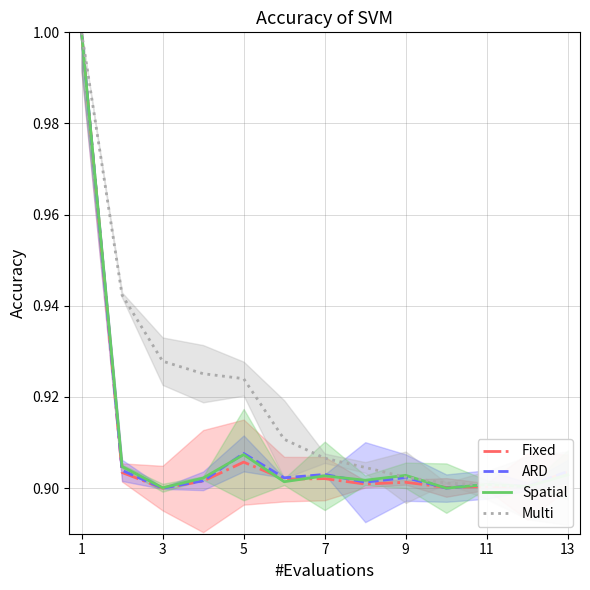

What is the total value across all series at 11?

3.6